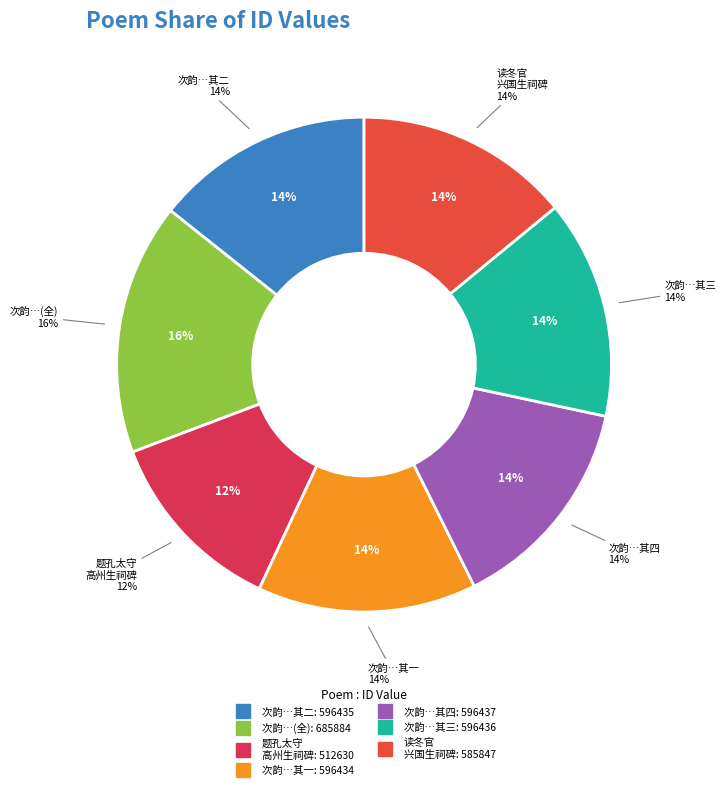

How many slices are in this pie chart?

7